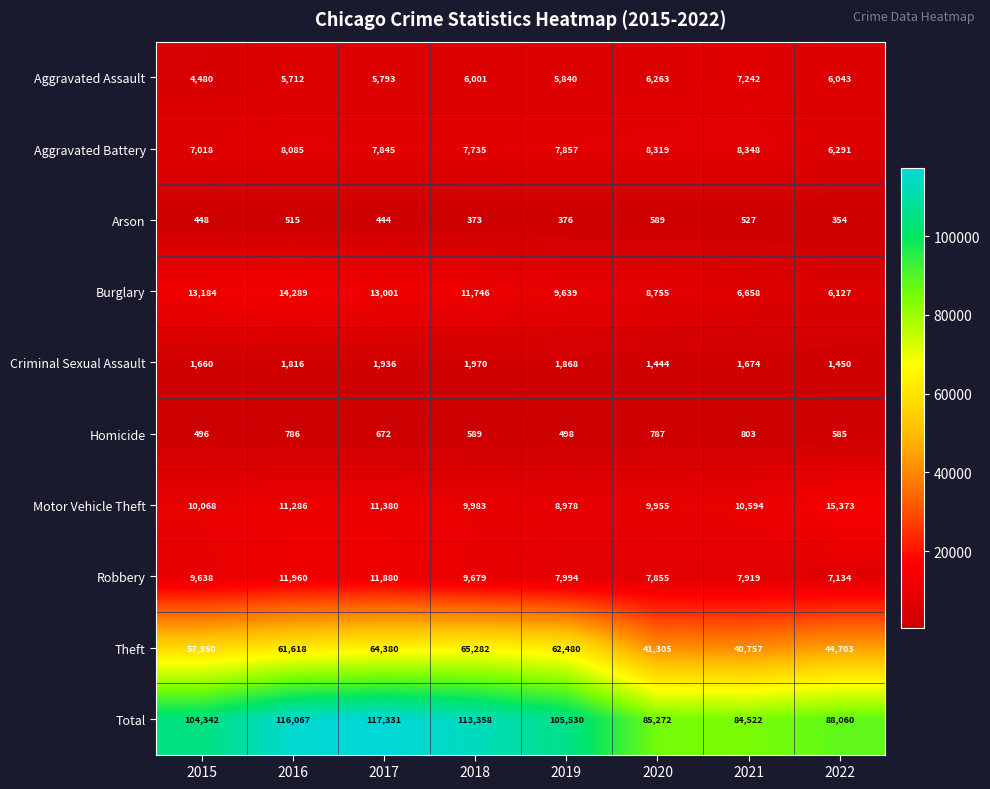

How many data points in Aggravated Assault are less than 6001?

4